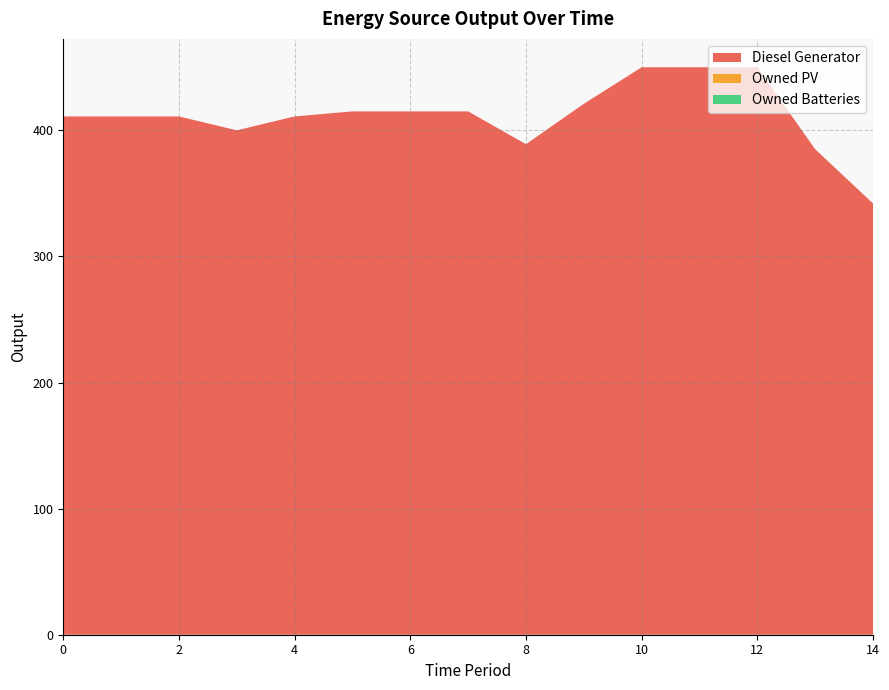

Reading left to right, transcribe all the data shown in this chart.

Diesel Generator: 0=411	1=411	2=411	3=400	4=411	5=415	6=415	7=415	8=389	9=421	10=450	11=450	12=450	13=385	14=342
Owned PV: 0=0	1=0	2=0	3=0	4=0	5=0	6=0	7=0	8=0	9=0	10=0	11=0	12=0	13=0	14=0
Owned Batteries: 0=0	1=0	2=0	3=0	4=0	5=0	6=0	7=0	8=0	9=0	10=0	11=0	12=0	13=0	14=0